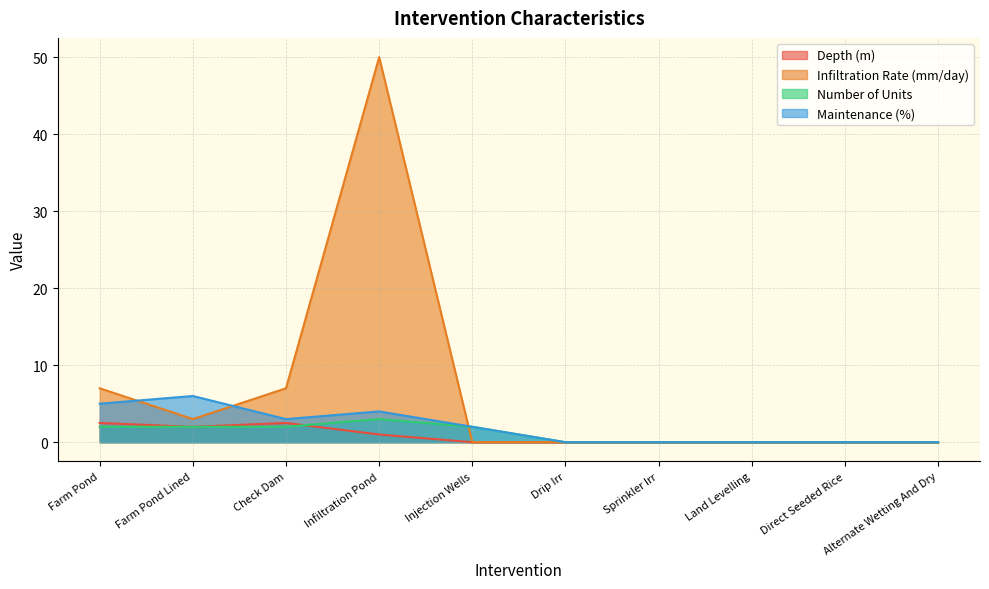

Reading right to left, transcribe all the data shown in this chart.

Depth (m): 0.0	0.0	0.0	0.0	0.0	0.0	1.0	2.5	2.0	2.5
Infiltration Rate (mm/day): 0.0	0.0	0.0	0.0	0.0	0.0	50.0	7.0	3.0	7.0
Number of Units: 0.0	0.0	0.0	0.0	0.0	2.0	3.0	2.0	2.0	2.0
Maintenance (%): 0.0	0.0	0.0	0.0	0.0	2.0	4.0	3.0	6.0	5.0